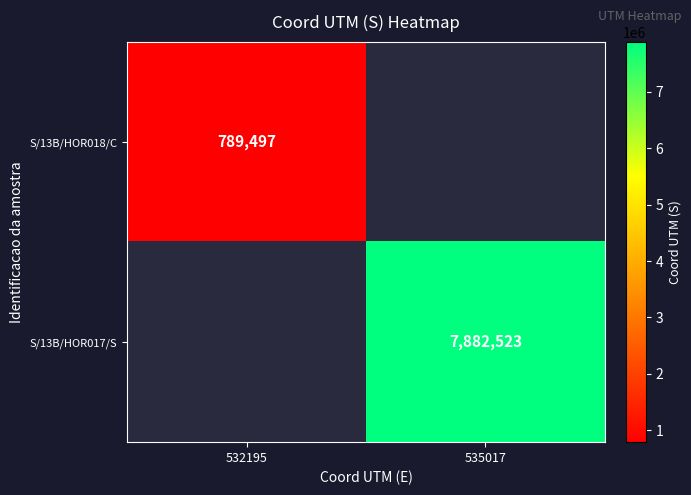

True or false: S/13B/HOR018/C has a value of 531344 at 532195.

False